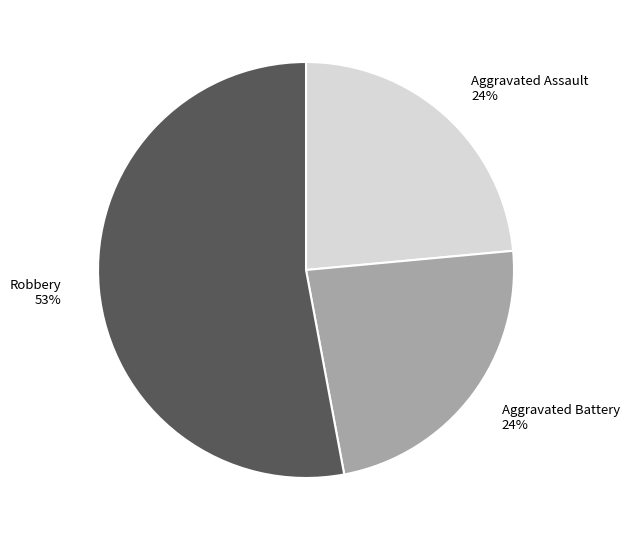

Which slice is the largest?

Robbery